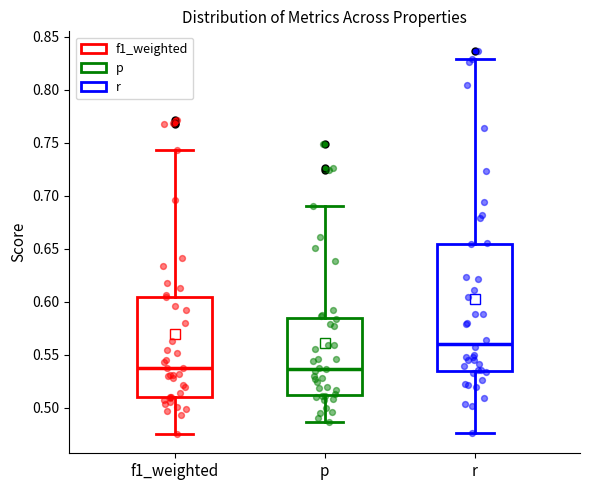

Which box is the tallest, from its lower edge to its upper edge?

r